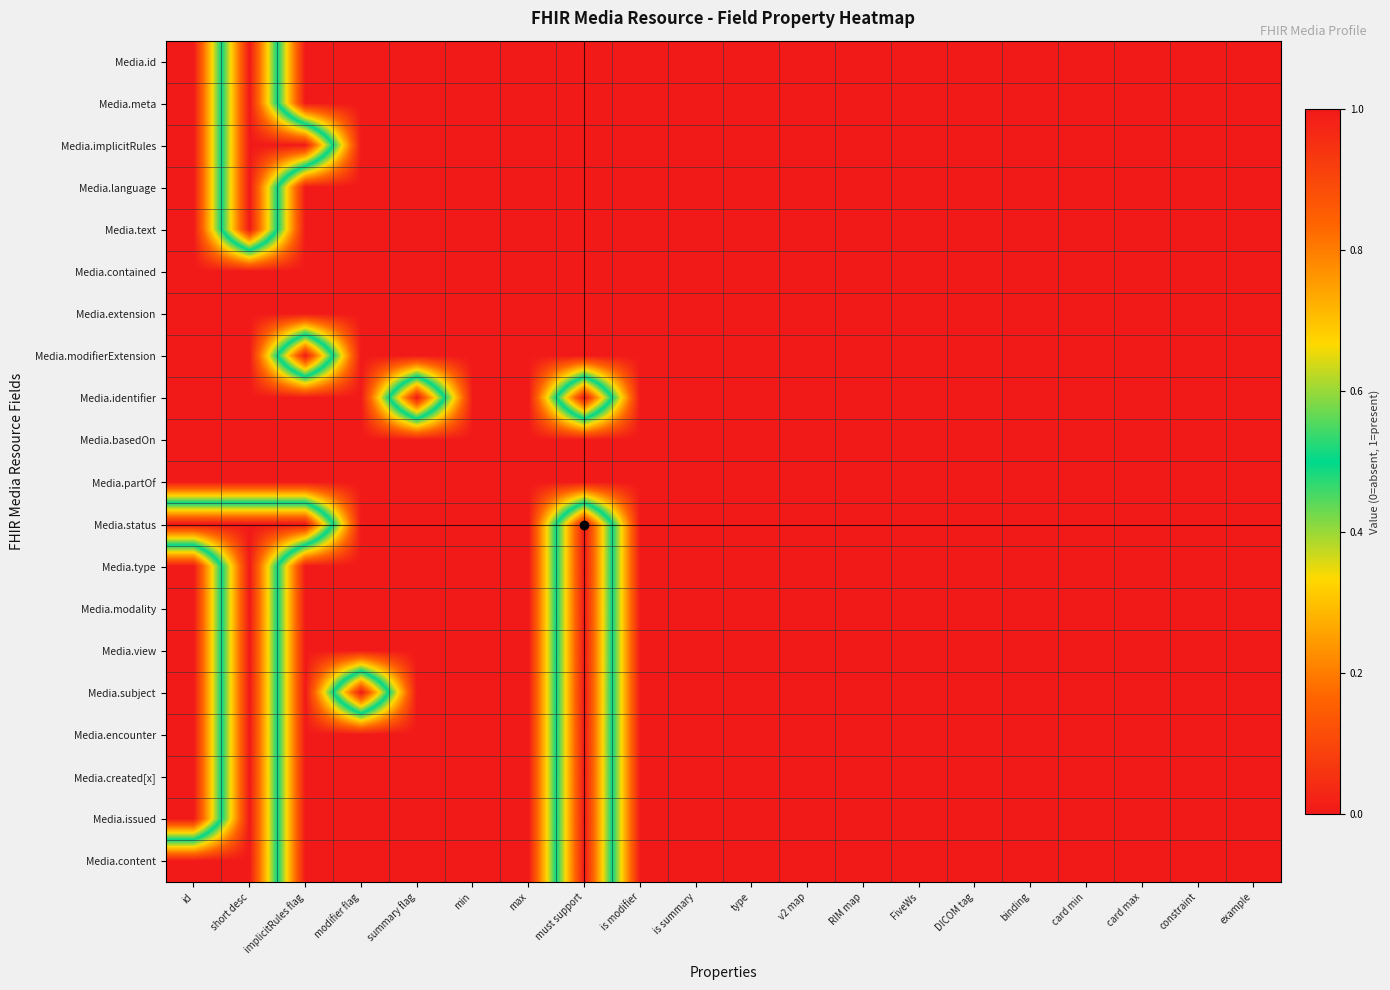

List the series in order of their peak value, highest first.

Media.id, Media.meta, Media.implicitRules, Media.language, Media.text, Media.modifierExtension, Media.identifier, Media.status, Media.type, Media.modality, Media.view, Media.subject, Media.encounter, Media.created[x], Media.issued, Media.content, Media.contained, Media.extension, Media.basedOn, Media.partOf